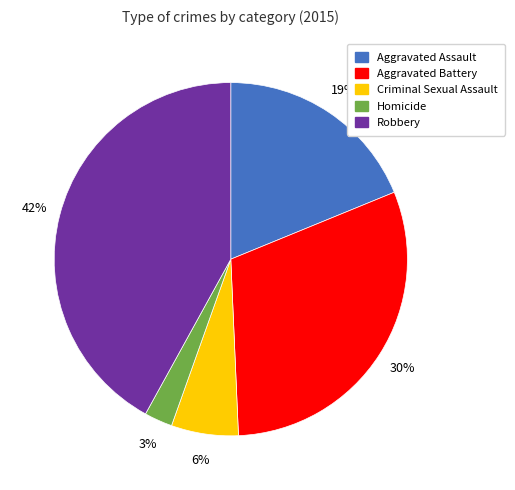

How many slices are in this pie chart?

5